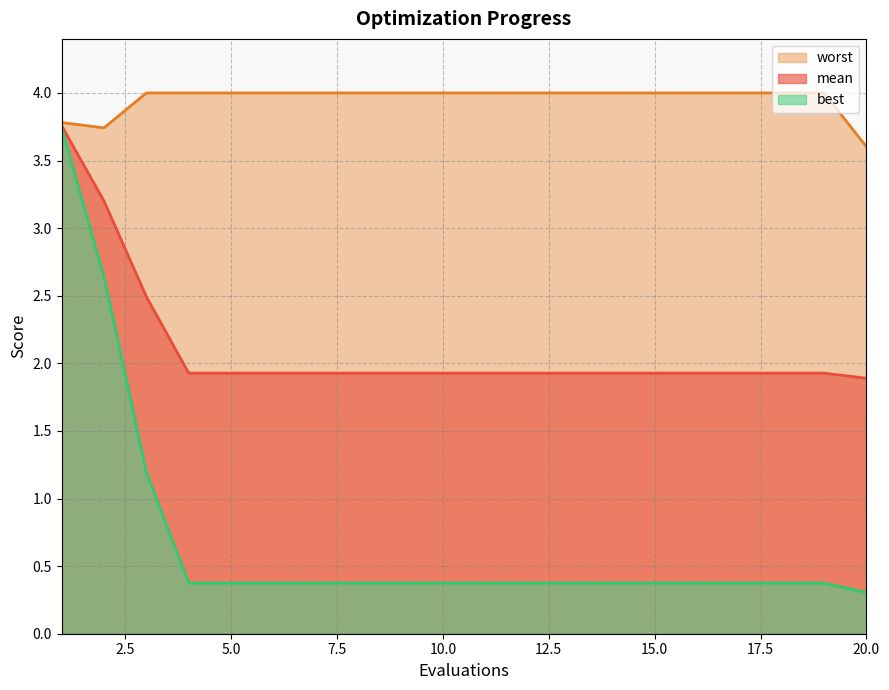

List the series in order of their overall mean, highest first.

worst, mean, best